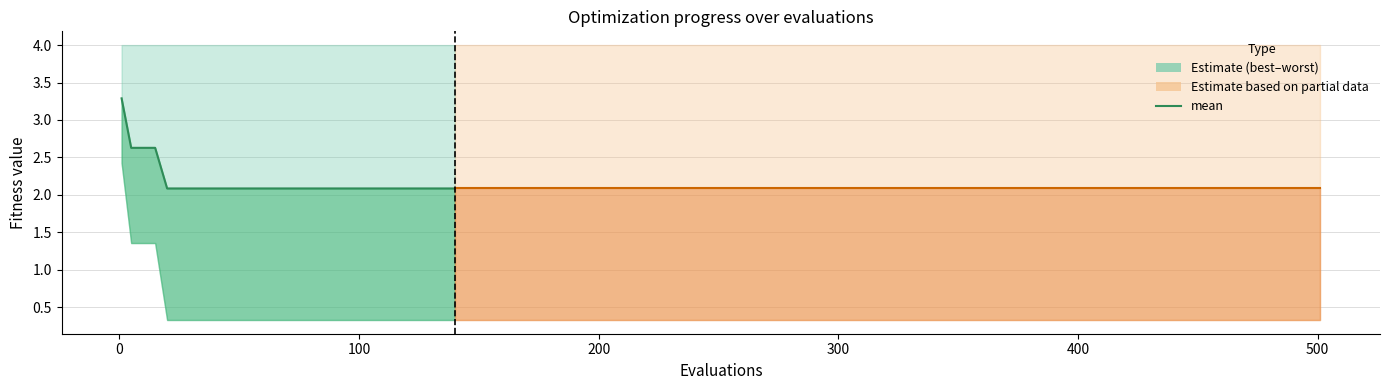

What is the greatest value displayed?

3.3